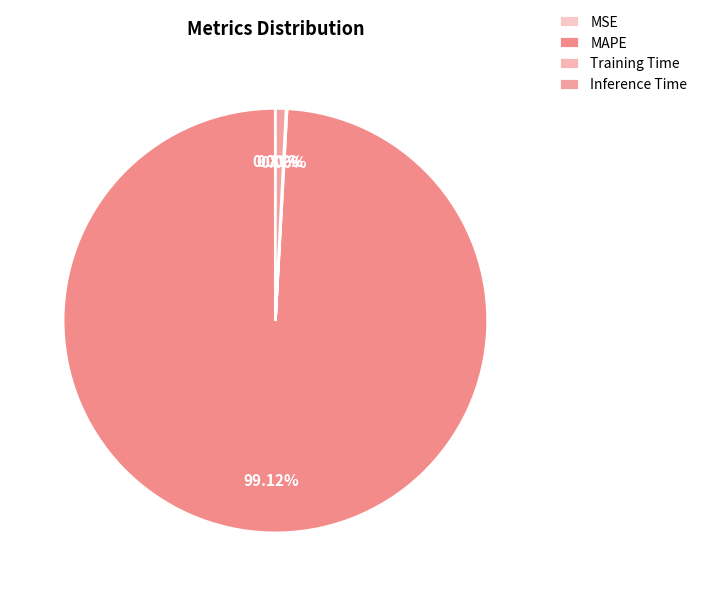

To the nearest percent, what is the average slice percentage?

25%